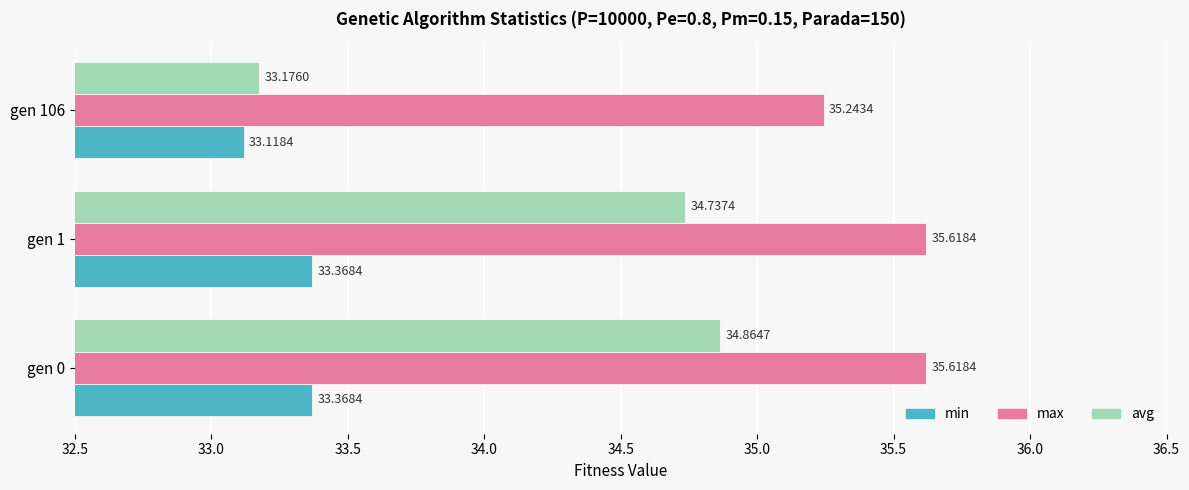

What is the spread (max minus min) of values at gen 106?

2.1